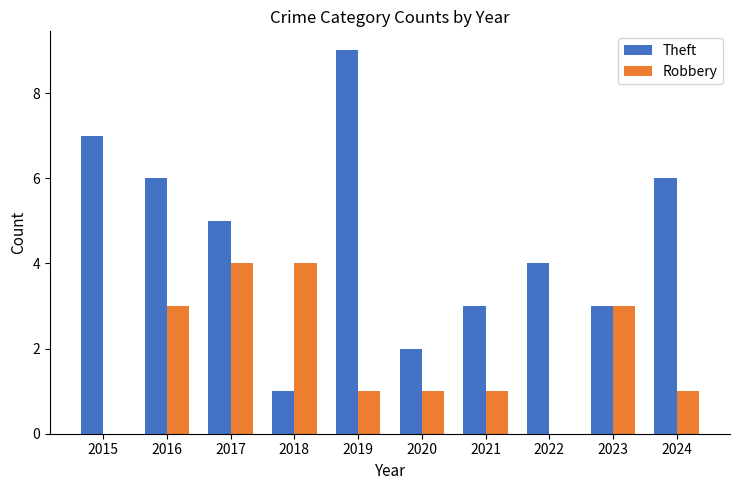

Is it true that Robbery equals 1 at 2017?

False